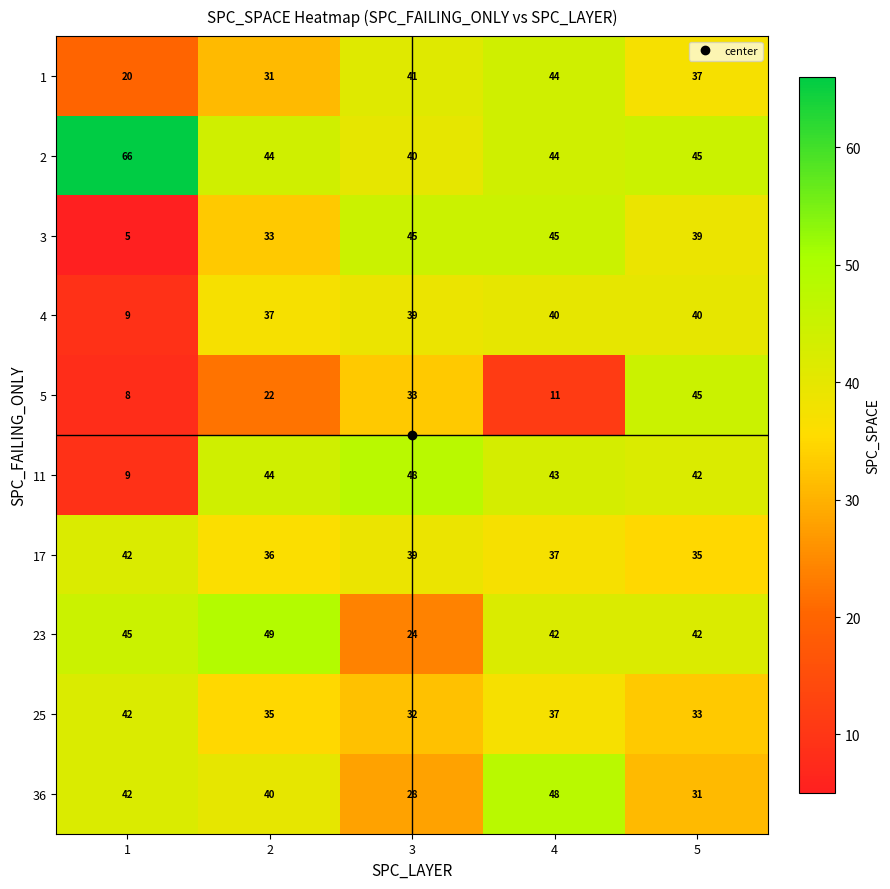

What is the difference between the maximum and minimum values in the 25 series?

10